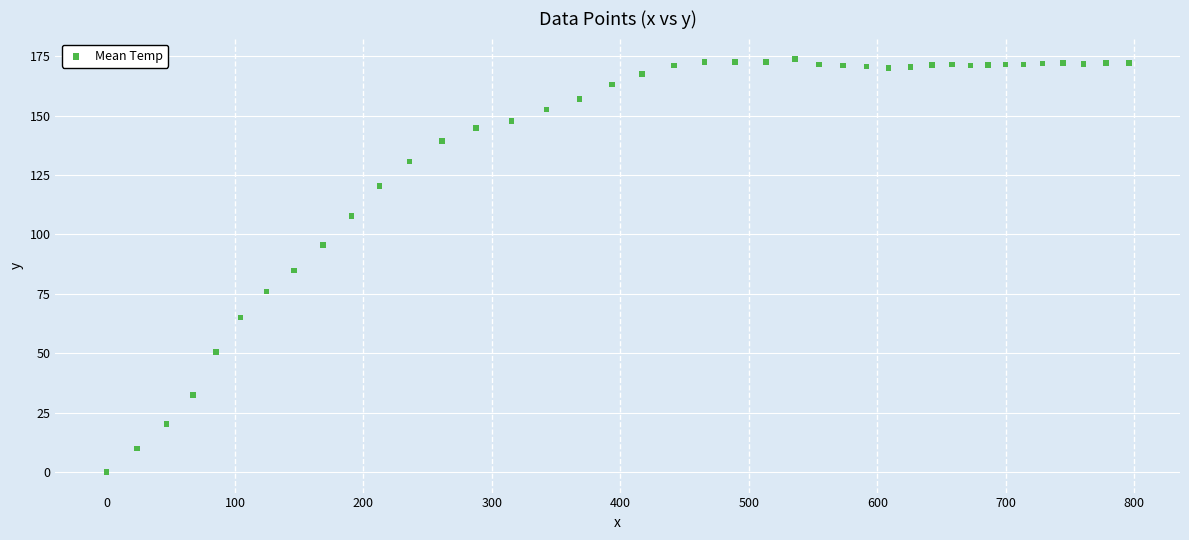

What is the range of Y values (max minus min)?

173.7